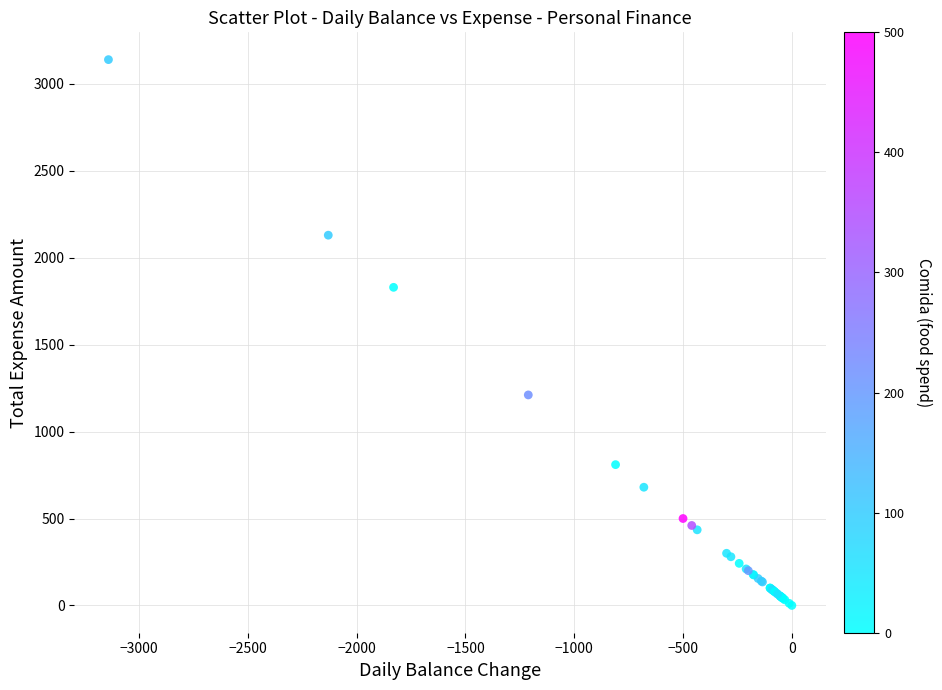

What Y value in the scatter plot is closest to 1570?

1830